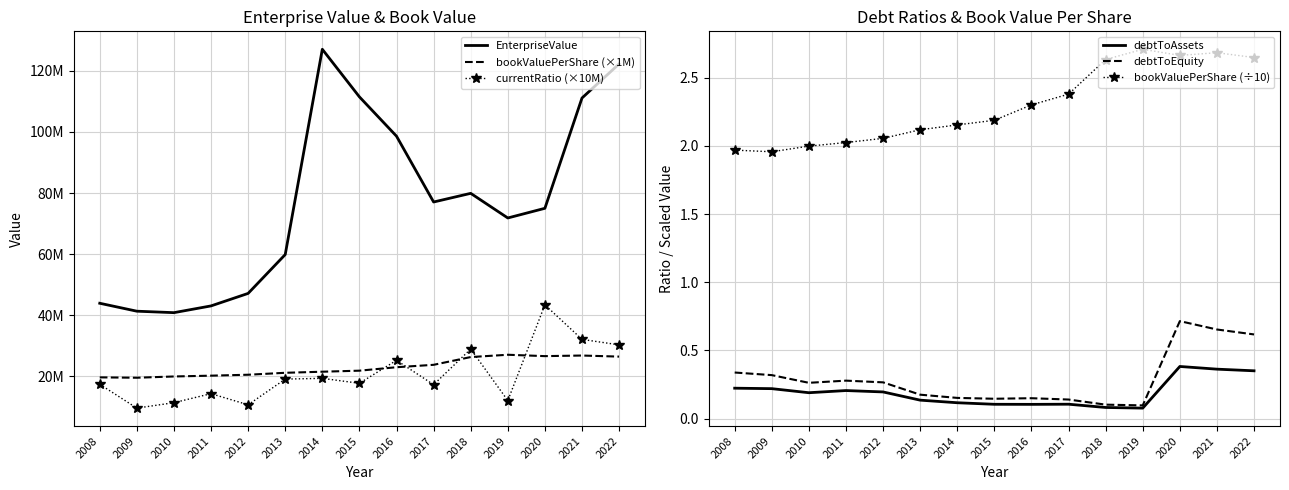

Which series changed the most between 2017 and 2021?

EnterpriseValue